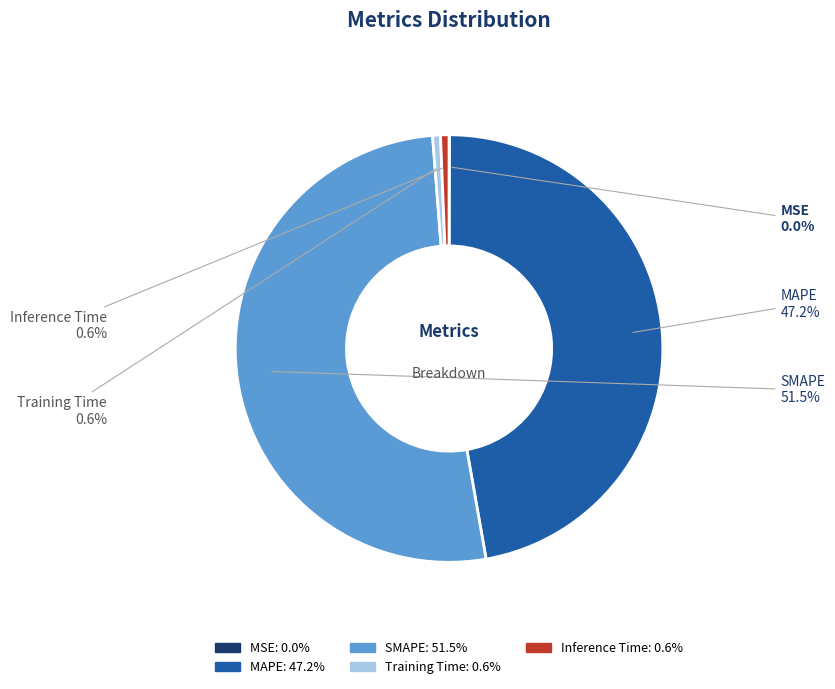

Combined, do Inference Time and MAPE account for over 50%?

No